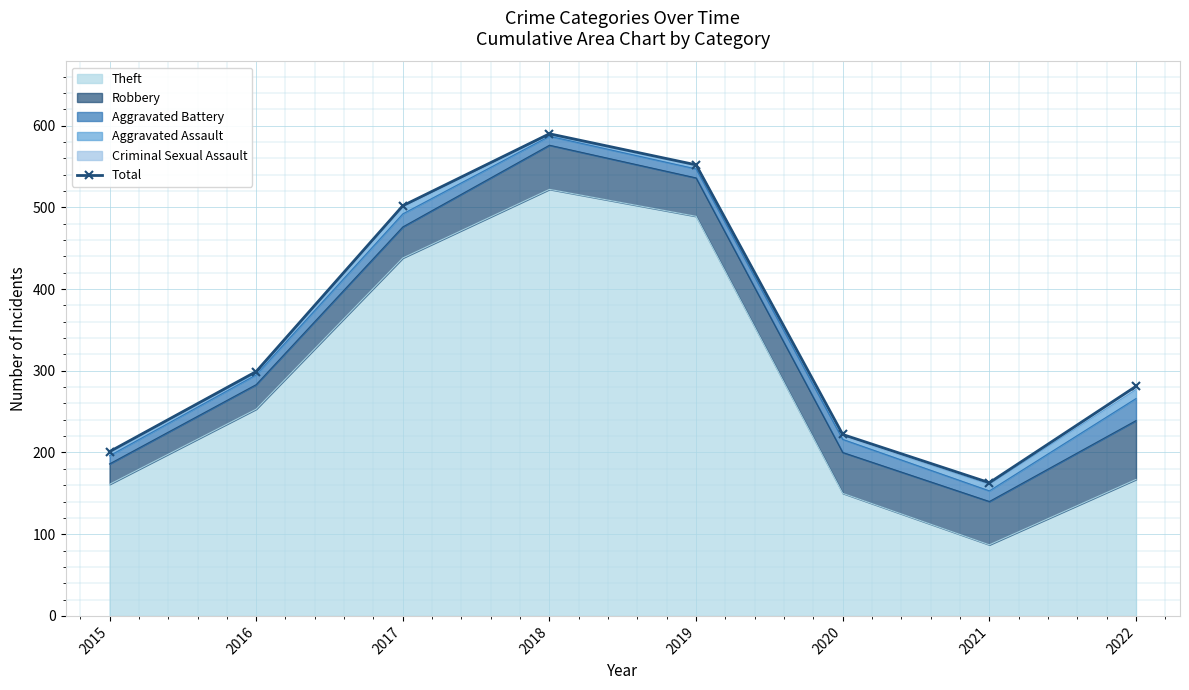

Rank the categories by value from highest to lowest.

2018, 2019, 2017, 2016, 2022, 2020, 2015, 2021